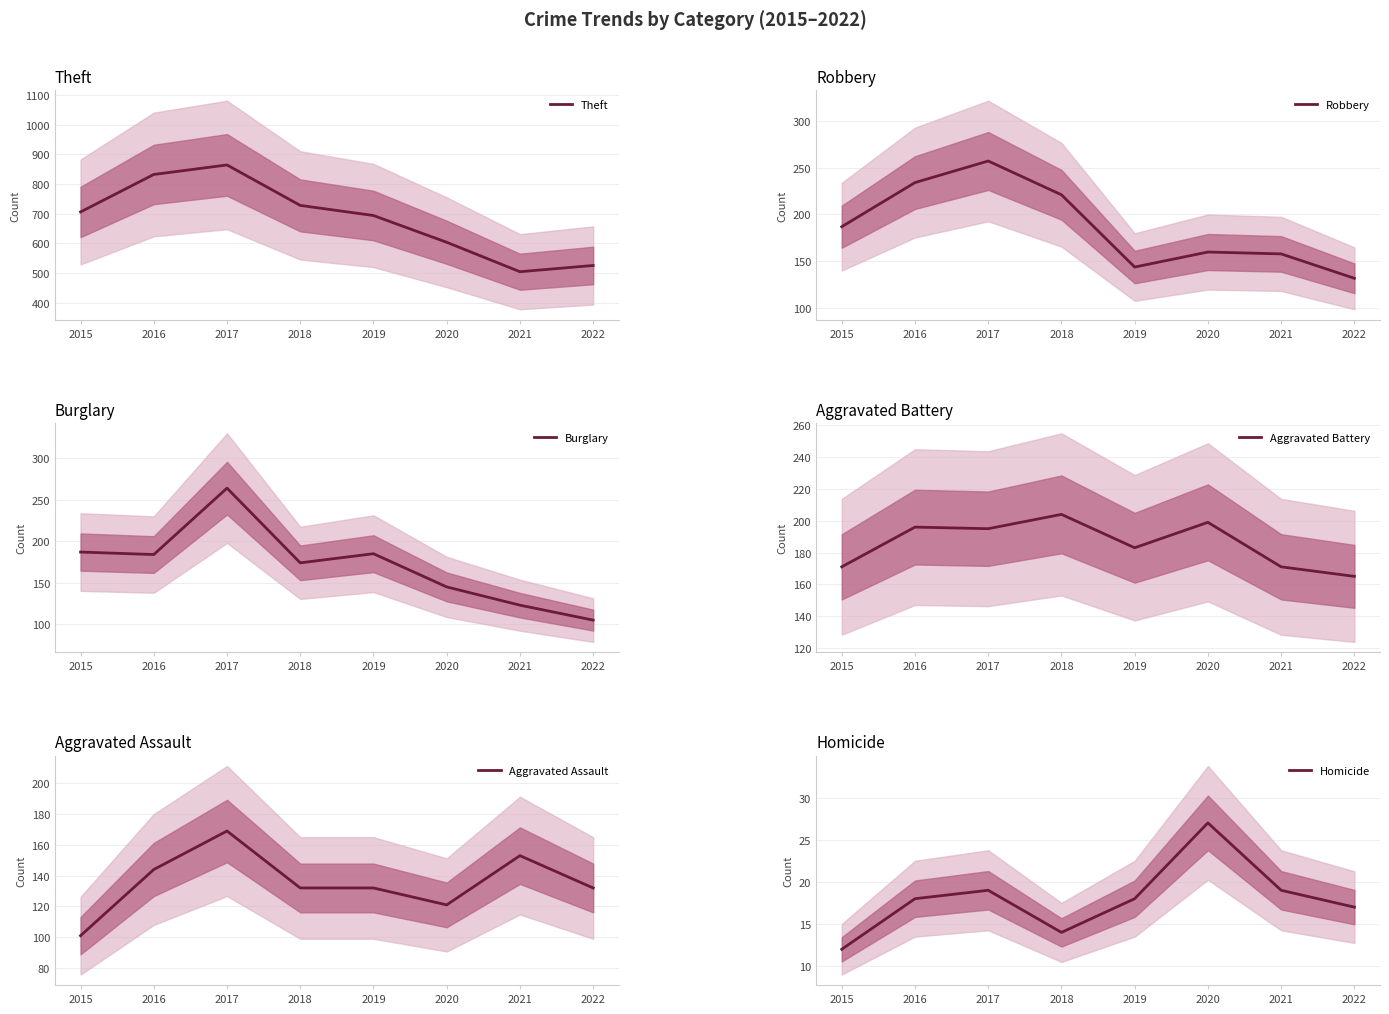

True or false: Robbery has a value of 221 at 2018.

True